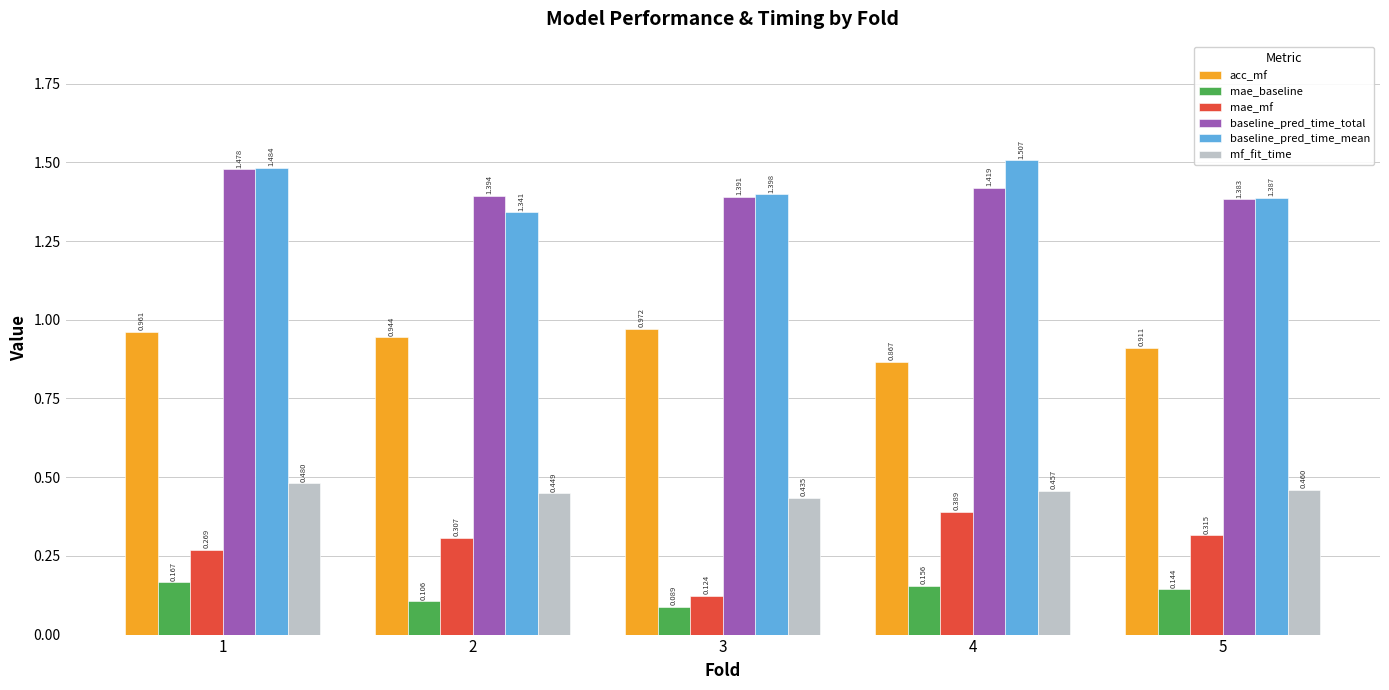

Is the value of mf_fit_time at 5 greater than the value of baseline_pred_time_total at 3?

No